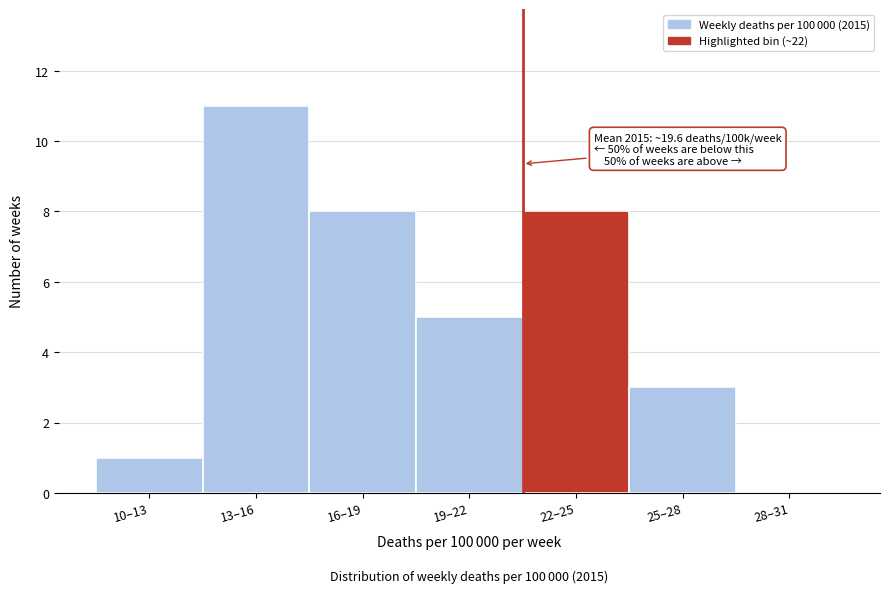

Reading left to right, transcribe all the data shown in this chart.

10–13=1	13–16=11	16–19=8	19–22=5	22–25=8	25–28=3	28–31=0